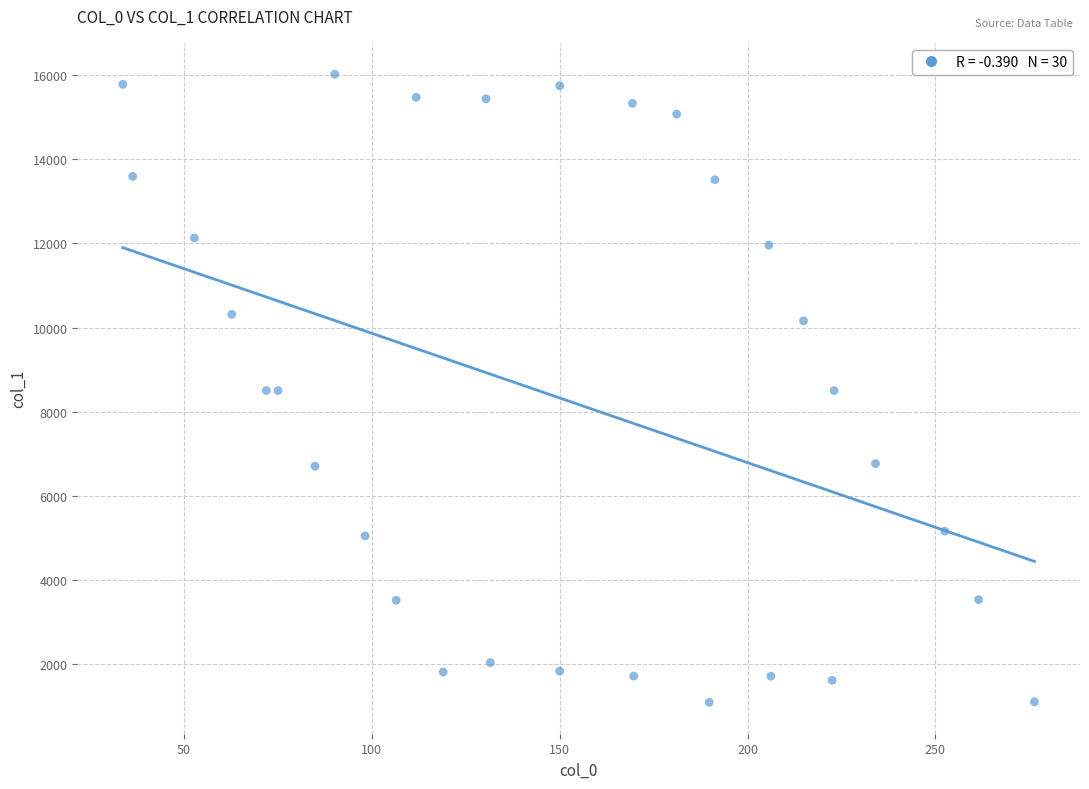

What is the range of X values (max minus min)?

242.7